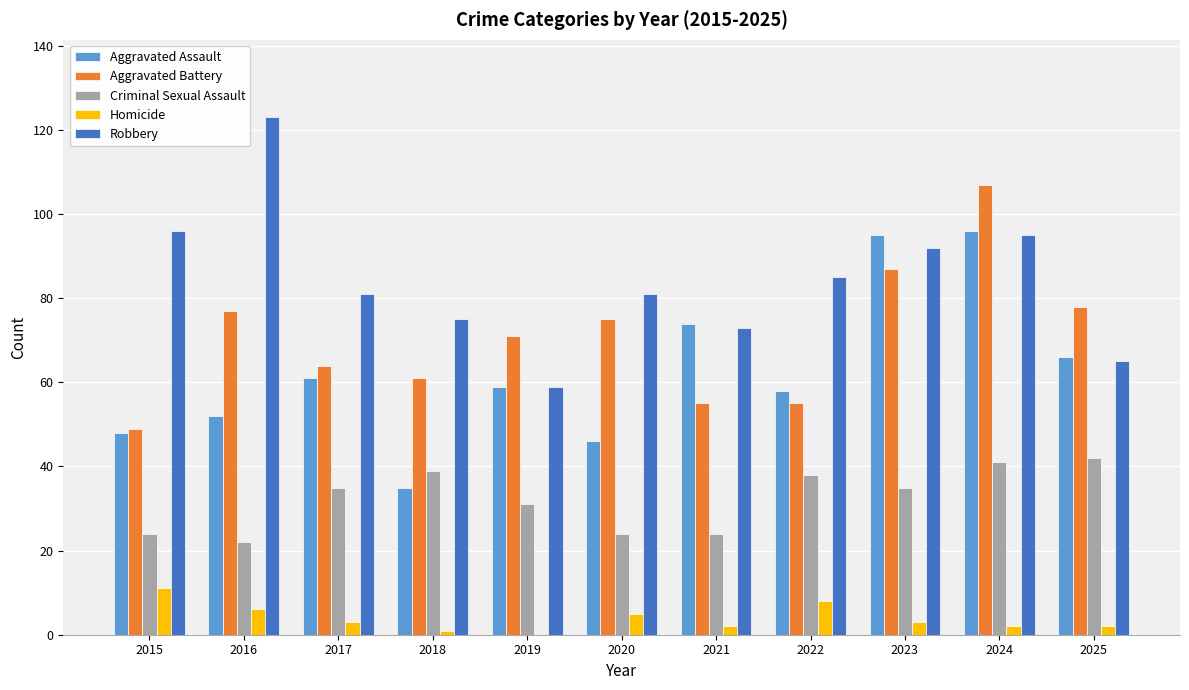

What value does the Robbery series have at 2017?

81